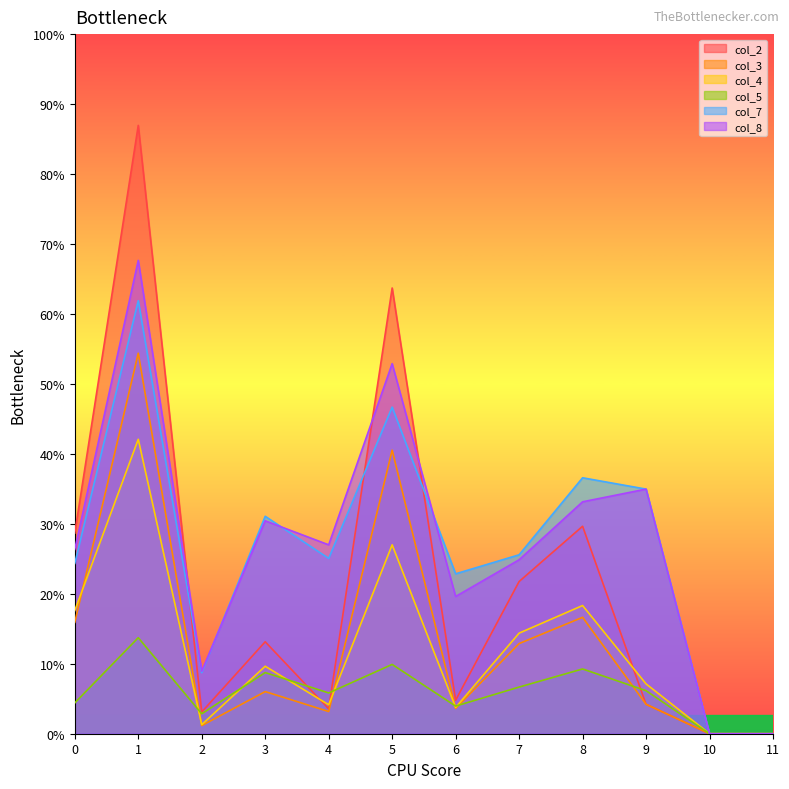

Does the chart have visible grid lines?

No